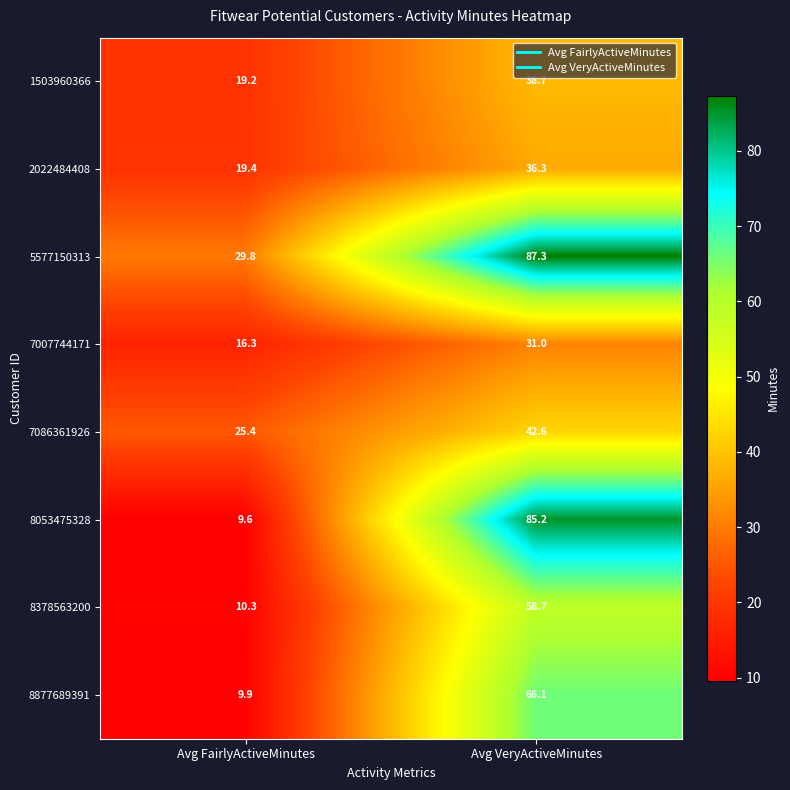

What is the sum of all 8877689391 values?

76.0